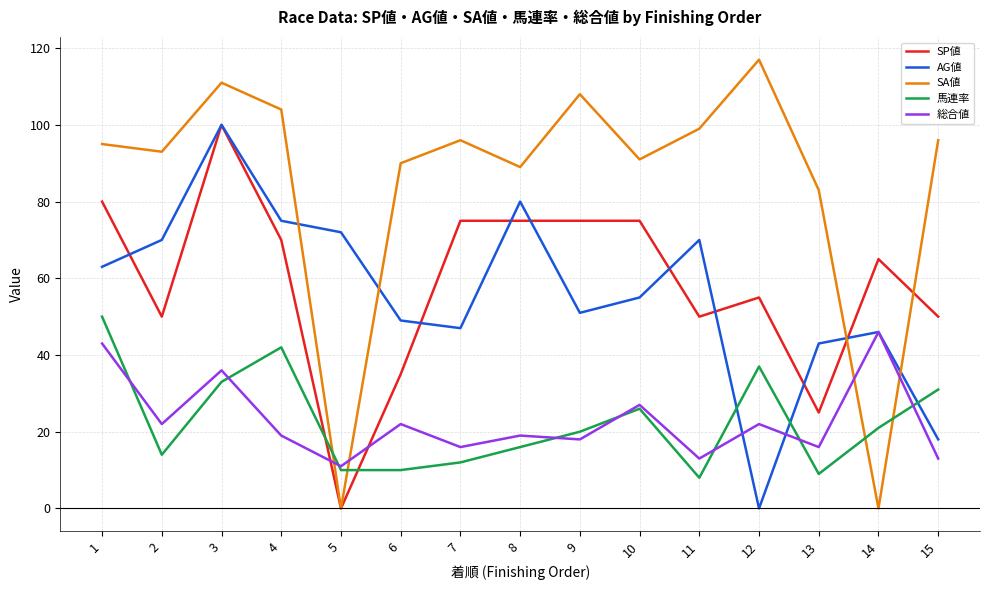

At which category does the chart reach its peak across all series?

12